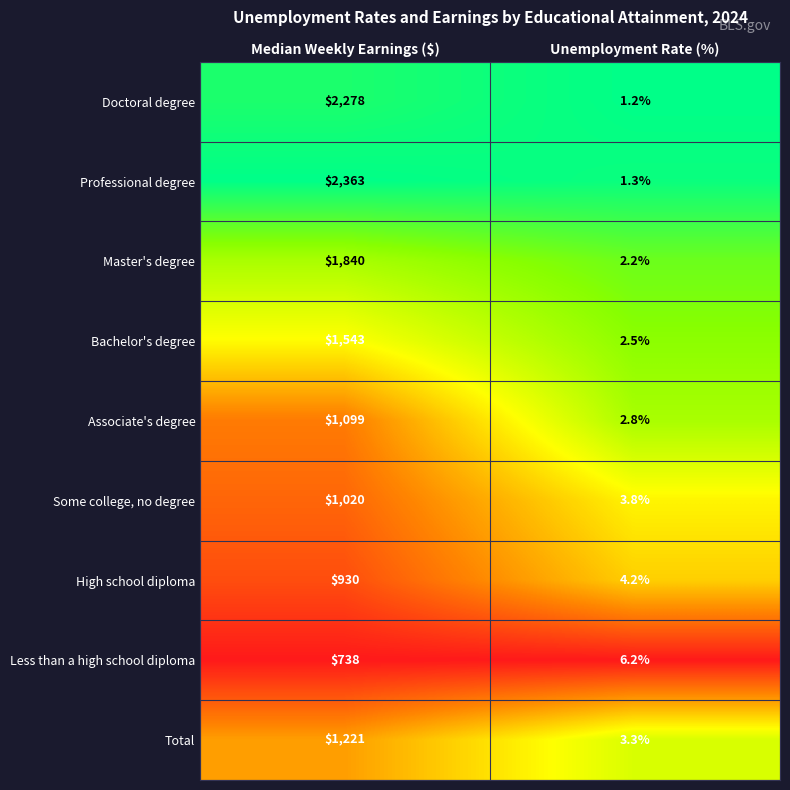

Reading left to right, list all the values displayed in this chart.

Doctoral degree: Median Weekly Earnings ($)=2278.0	Unemployment Rate (%)=1.2
Professional degree: Median Weekly Earnings ($)=2363.0	Unemployment Rate (%)=1.3
Master's degree: Median Weekly Earnings ($)=1840.0	Unemployment Rate (%)=2.2
Bachelor's degree: Median Weekly Earnings ($)=1543.0	Unemployment Rate (%)=2.5
Associate's degree: Median Weekly Earnings ($)=1099.0	Unemployment Rate (%)=2.8
Some college, no degree: Median Weekly Earnings ($)=1020.0	Unemployment Rate (%)=3.8
High school diploma: Median Weekly Earnings ($)=930.0	Unemployment Rate (%)=4.2
Less than a high school diploma: Median Weekly Earnings ($)=738.0	Unemployment Rate (%)=6.2
Total: Median Weekly Earnings ($)=1221.0	Unemployment Rate (%)=3.3